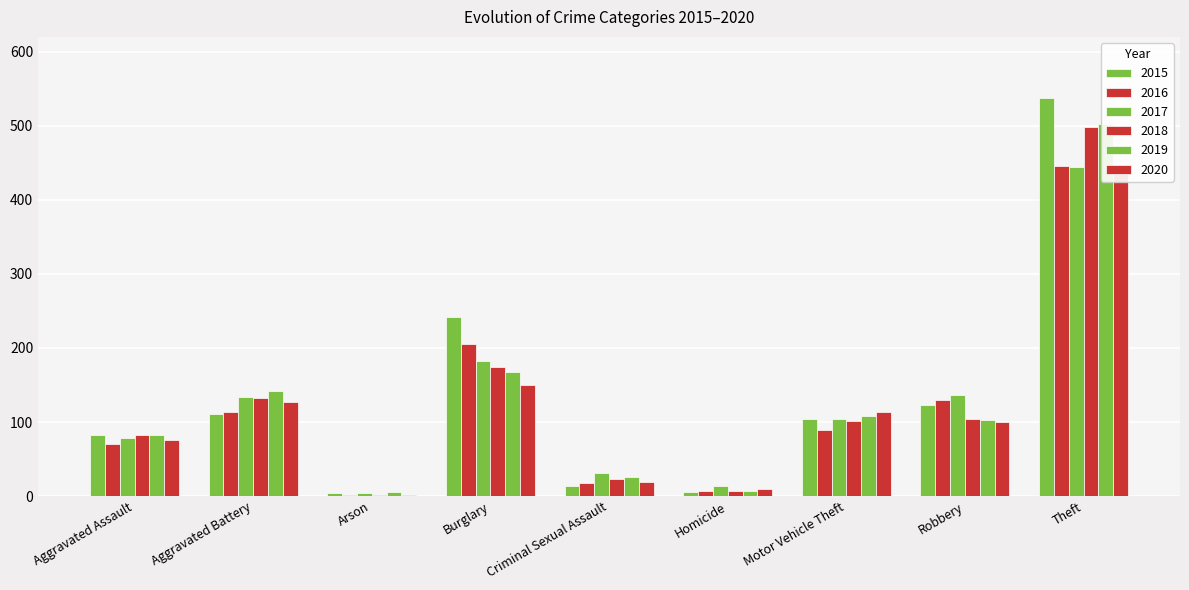

The 2016 series shows 114 at Aggravated Battery. True or false?

True